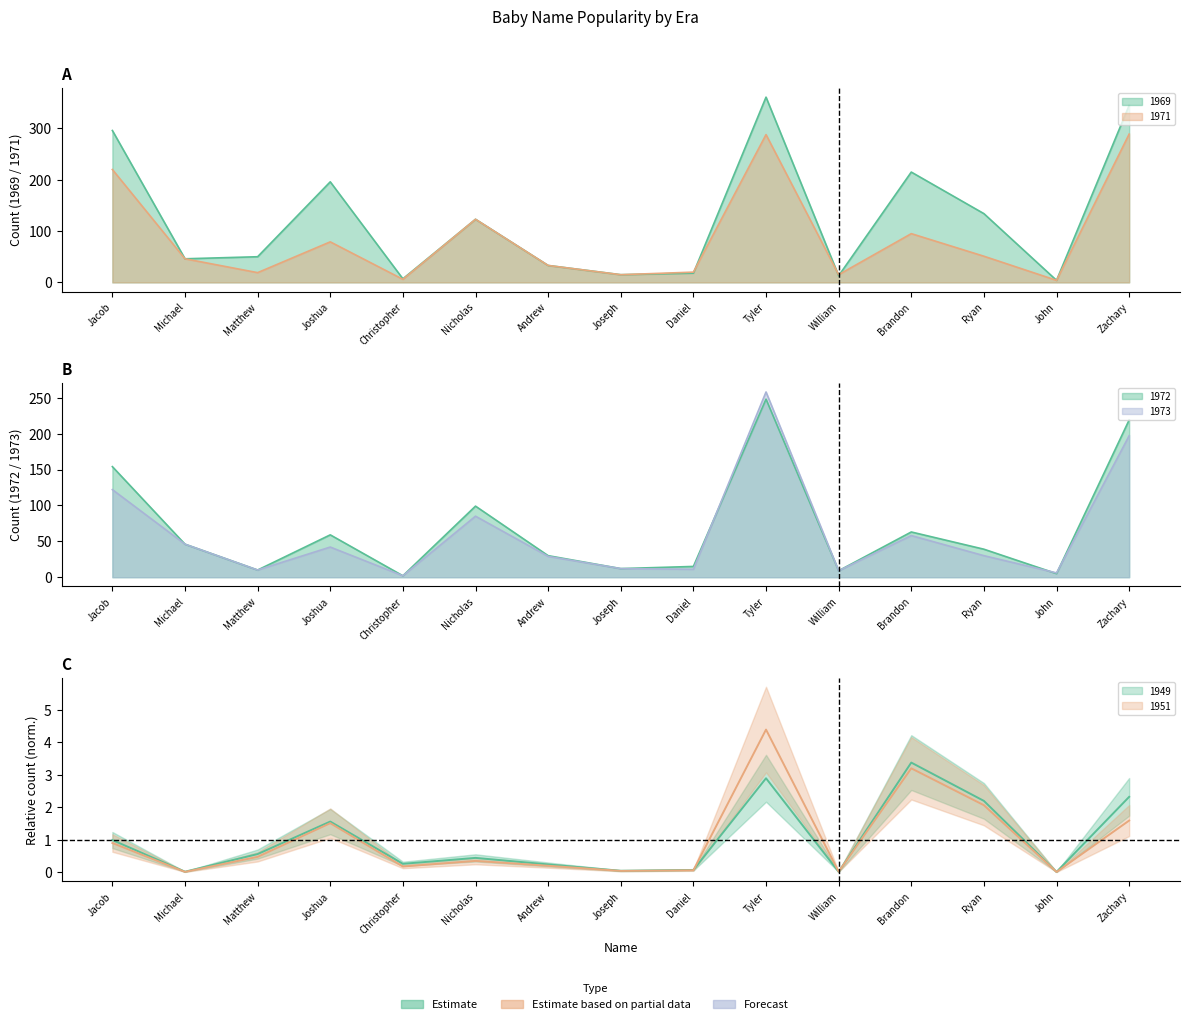

Reading left to right, transcribe all the data shown in this chart.

1969: 296.0	46.0	50.0	196.0	7.0	123.0	33.0	15.0	18.0	361.0	13.0	215.0	134.0	4.0	345.0
1971: 220.0	46.0	19.0	79.0	6.0	123.0	33.0	15.0	20.0	288.0	15.0	95.0	51.0	4.0	289.0
1972: 154.0	46.0	10.0	59.0	2.0	99.0	30.0	12.0	15.0	248.0	9.0	63.0	39.0	5.0	219.0
1973: 122.0	46.0	10.0	42.0	2.0	85.0	29.0	12.0	11.0	258.0	9.0	58.0	30.0	6.0	197.0
1949: 1.0	0.0	0.6	1.6	0.3	0.4	0.2	0.0	0.1	2.9	0.0	3.4	2.2	0.0	2.3
1951: 0.9	0.0	0.5	1.5	0.2	0.3	0.2	0.0	0.1	4.4	0.0	3.2	2.1	0.0	1.6